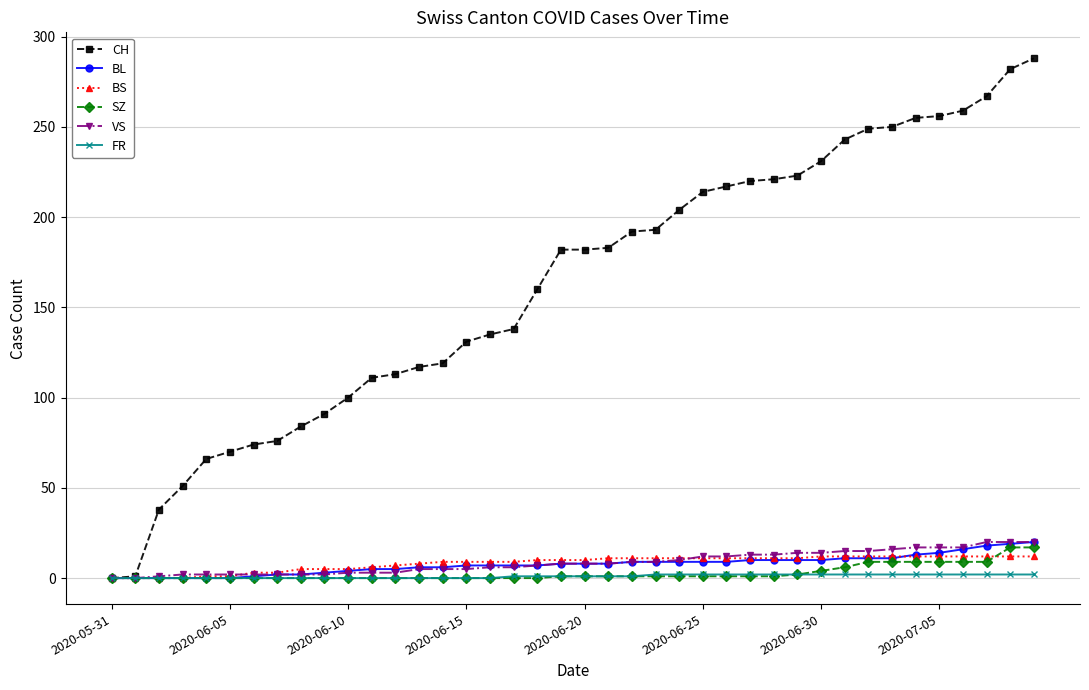

Which series has the largest total across all categories?

CH